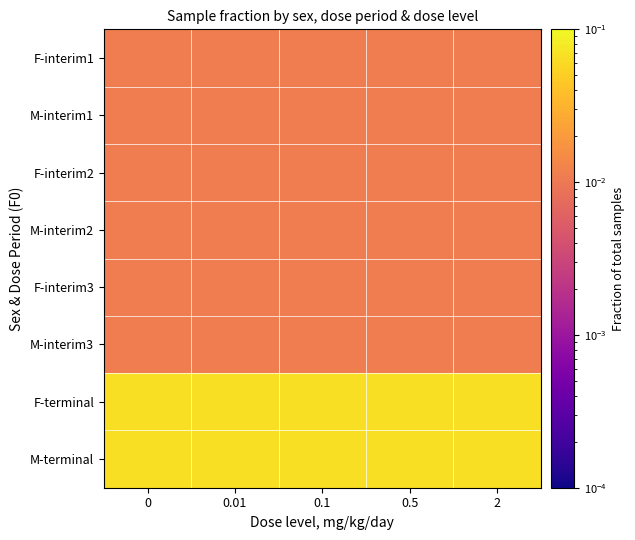

What is the maximum value shown in the chart?

0.1